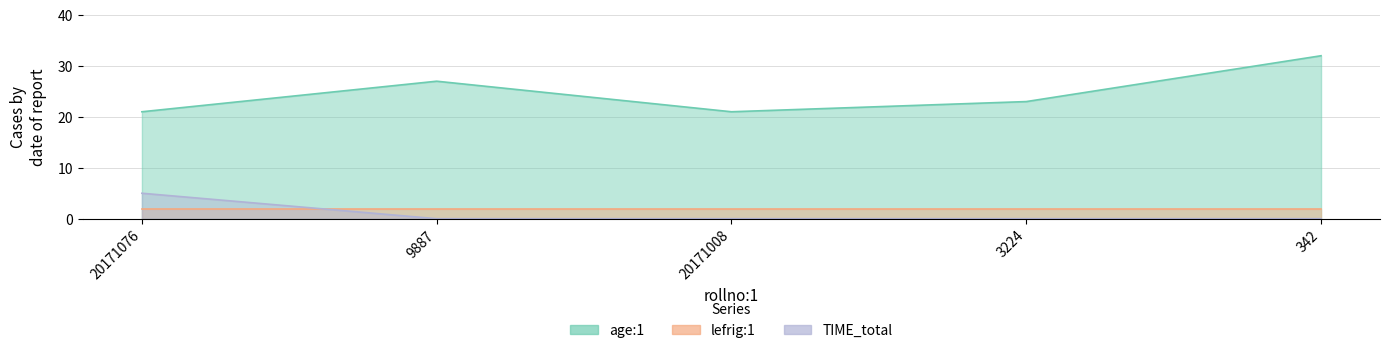

What is the average value of the TIME_total series?

1